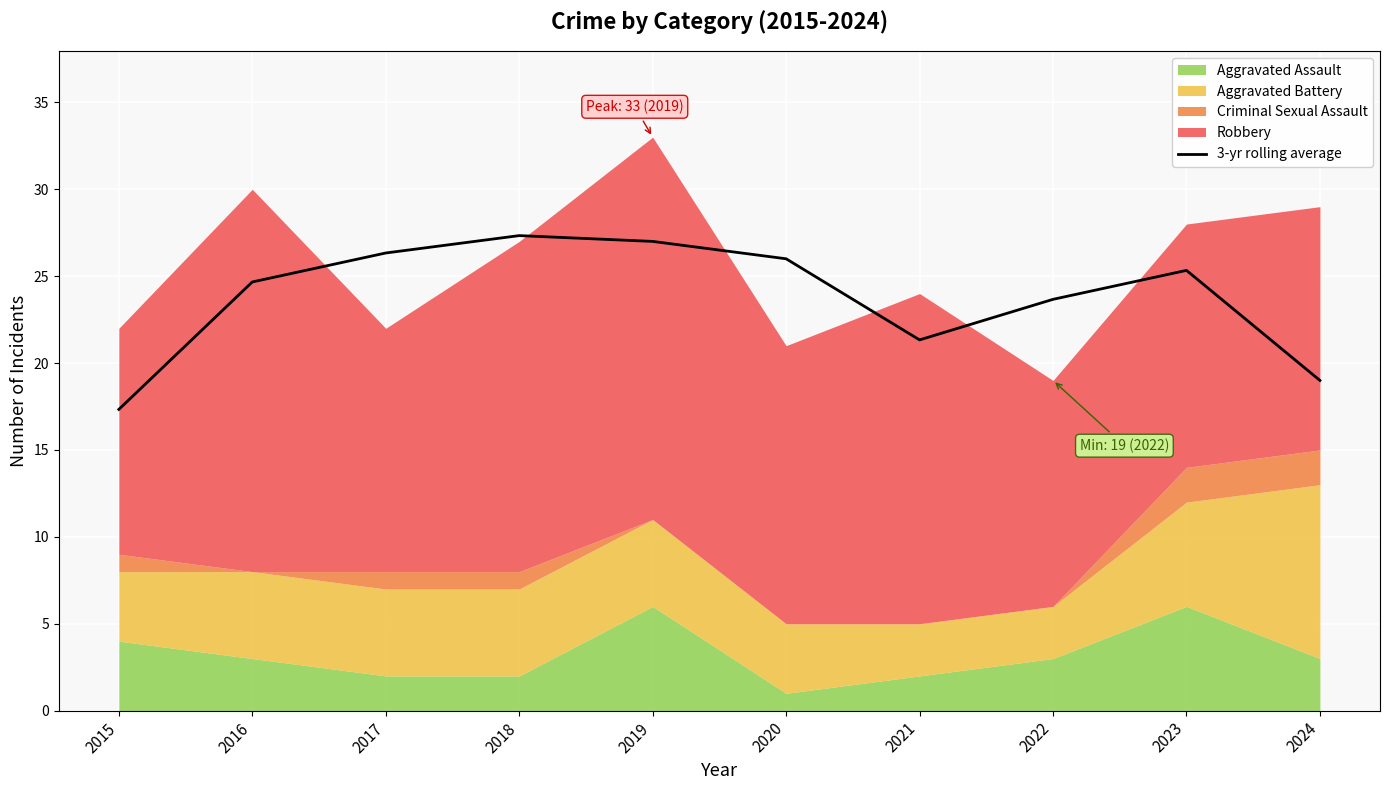

What is the average value?

23.8